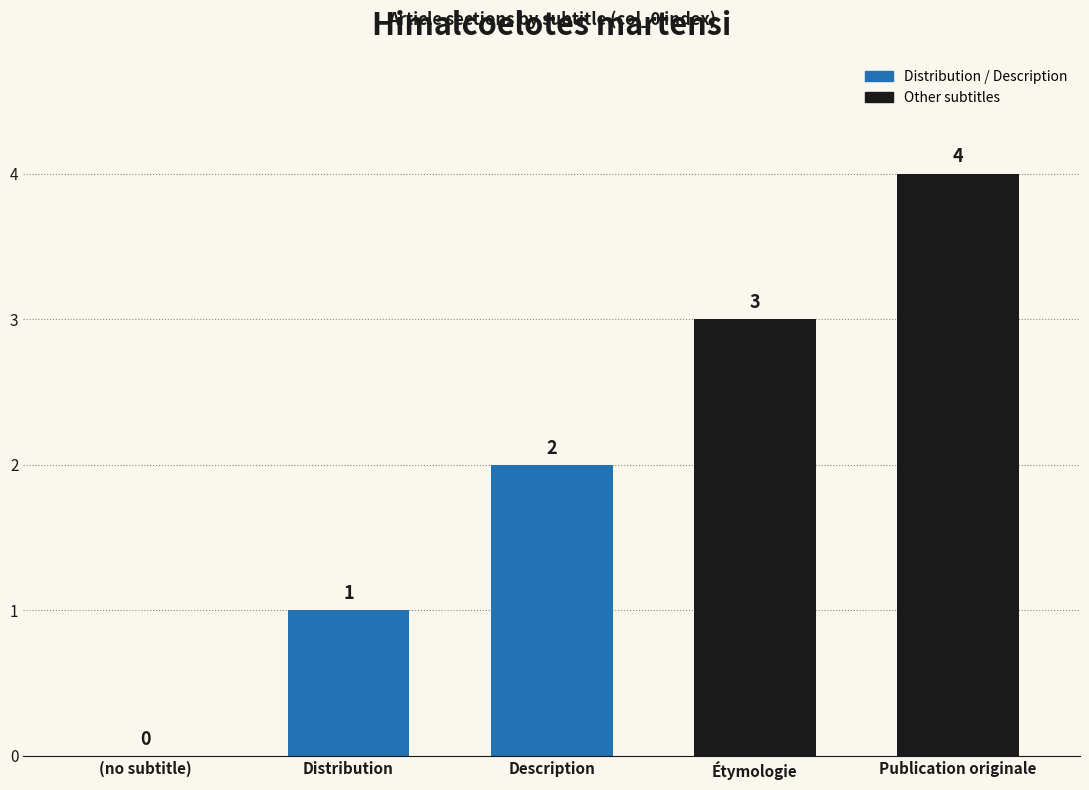

Reading right to left, list all the values displayed in this chart.

Publication originale=4	Étymologie=3	Description=2	Distribution=1	(no subtitle)=0